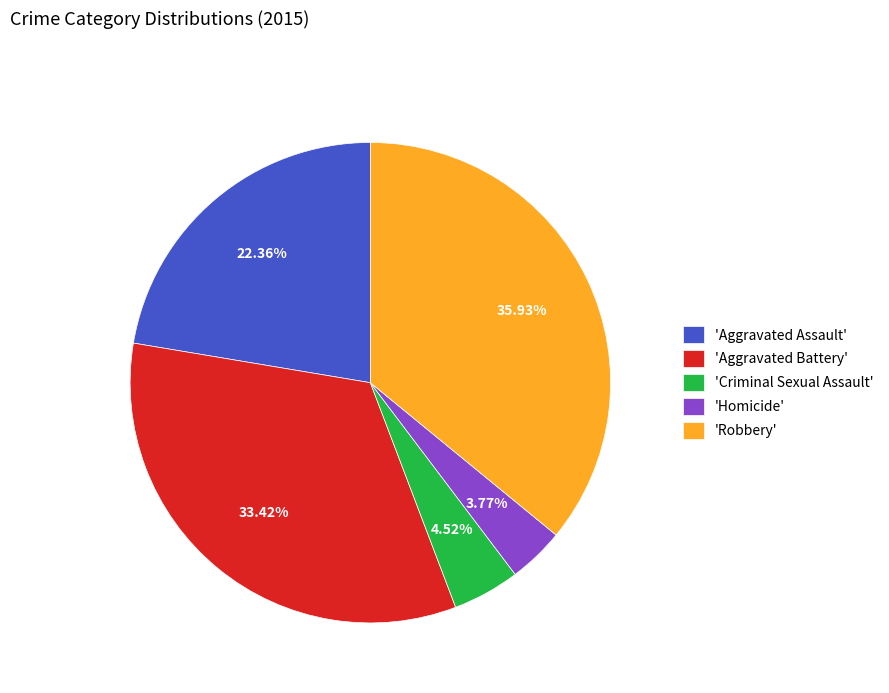

Approximately how many times larger is the value at 'Aggravated Assault' compared to 'Homicide'?

5.9